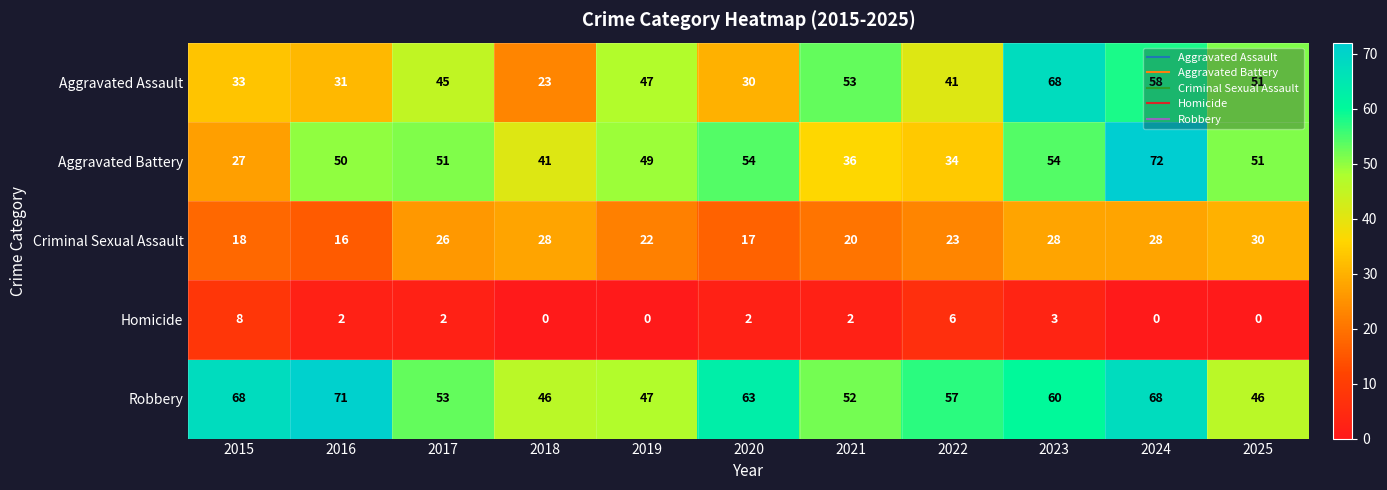

Which series changed the most between 2018 and 2024?

Aggravated Assault